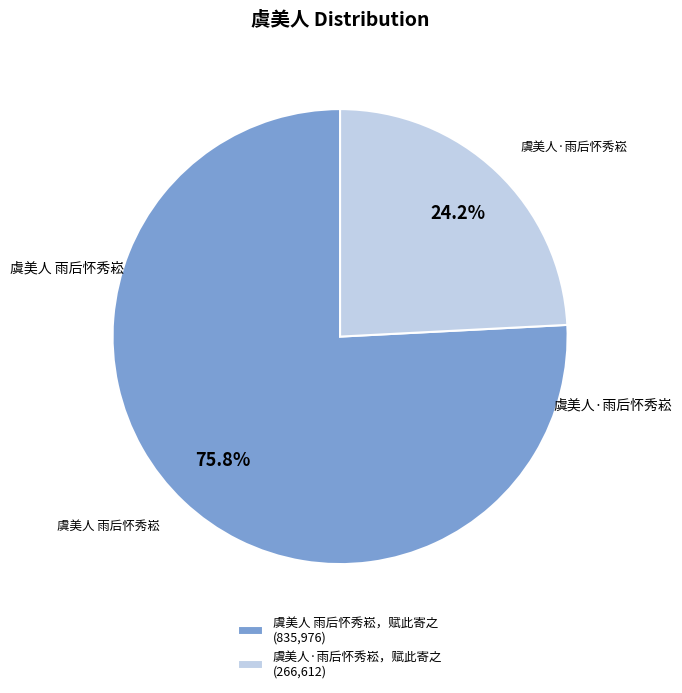

How many slices are in this pie chart?

2